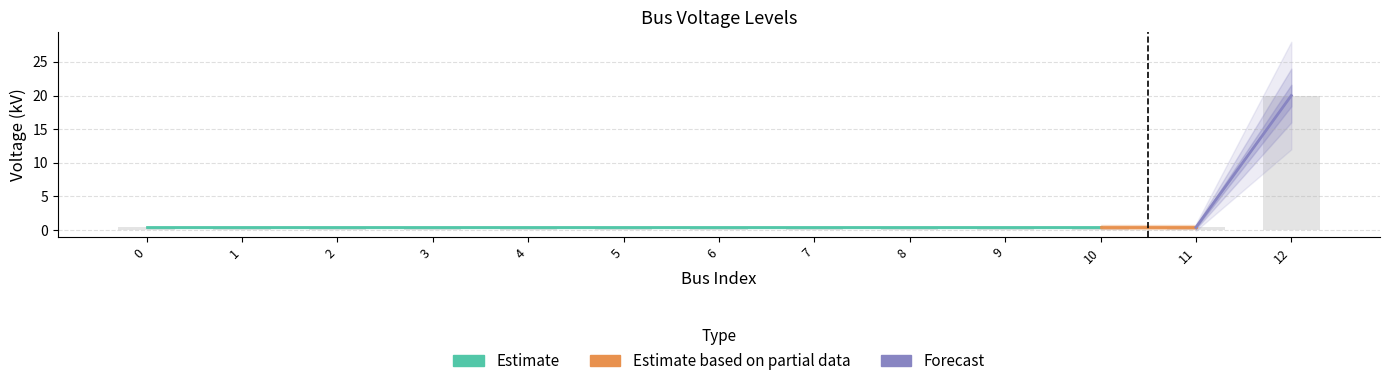

How many bars are there in total?

13